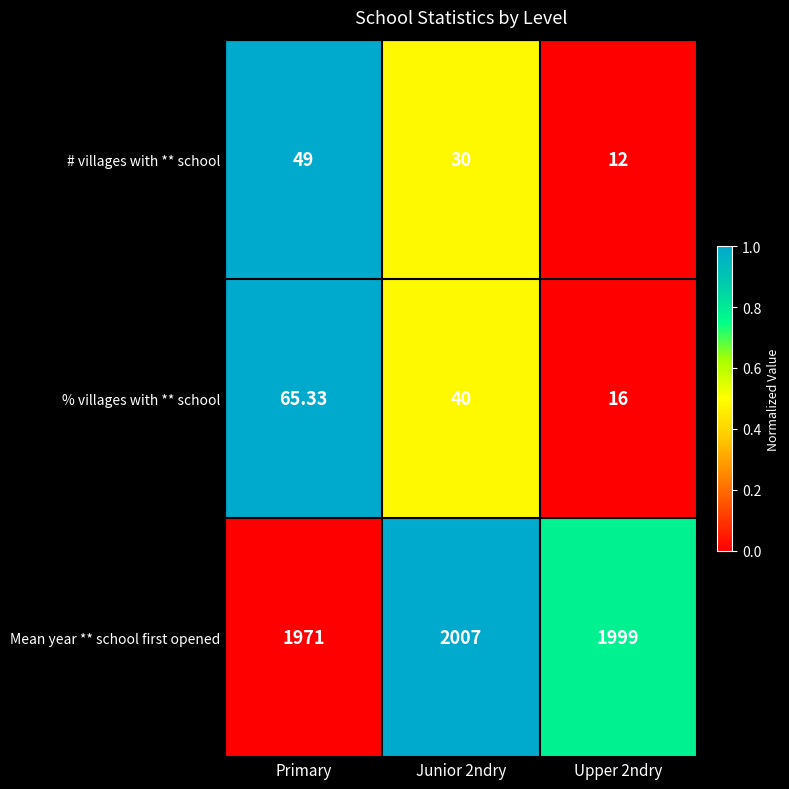

At which category is the sum across all series the highest?

Primary